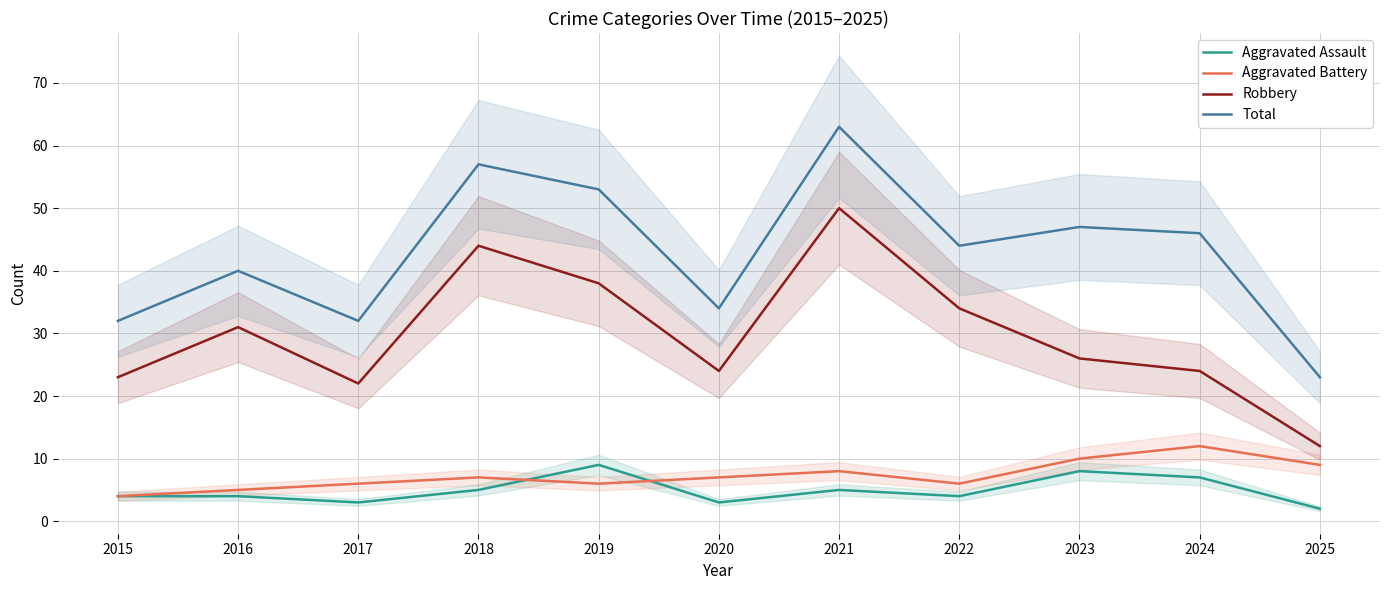

Between 2019 and 2020, which series saw the biggest shift?

Total